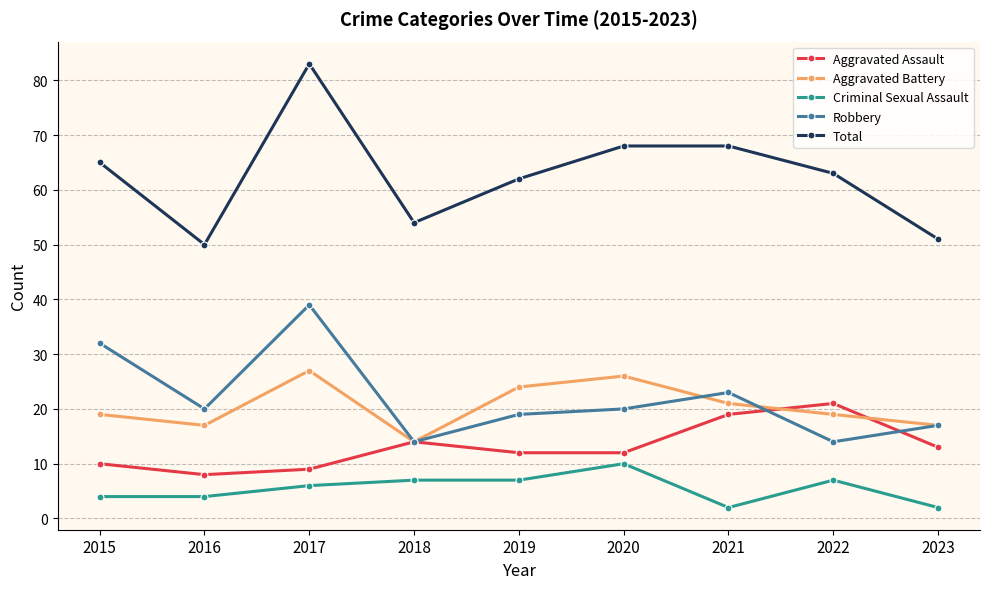

What is the approximate value of Aggravated Battery at 2020, to the nearest 10?

30